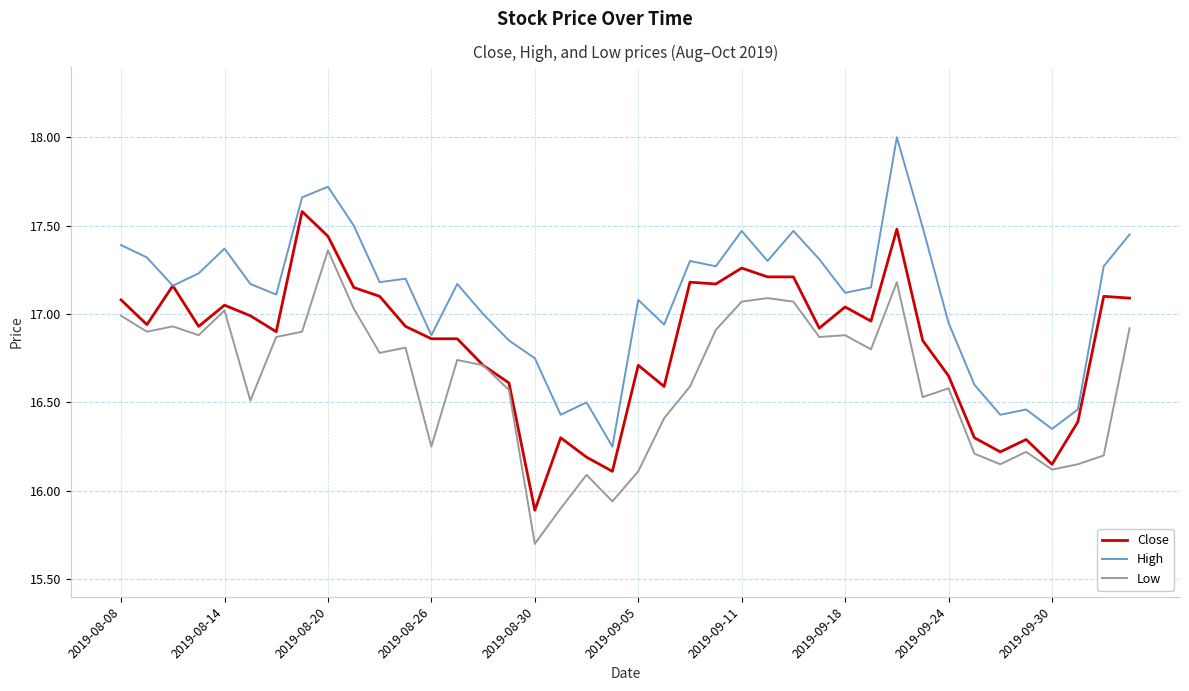

True or false: High and Low cross at least once.

False